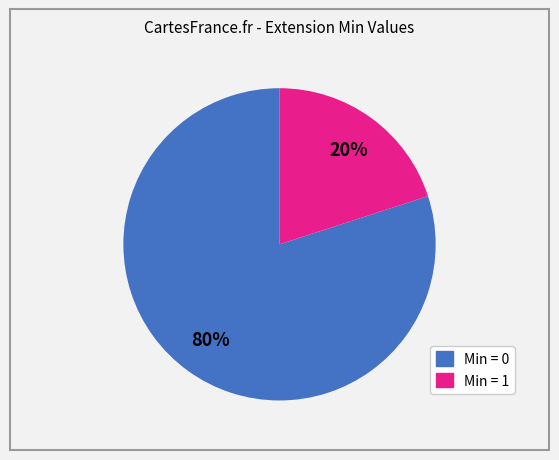

To the nearest percent, what is the average slice percentage?

50%